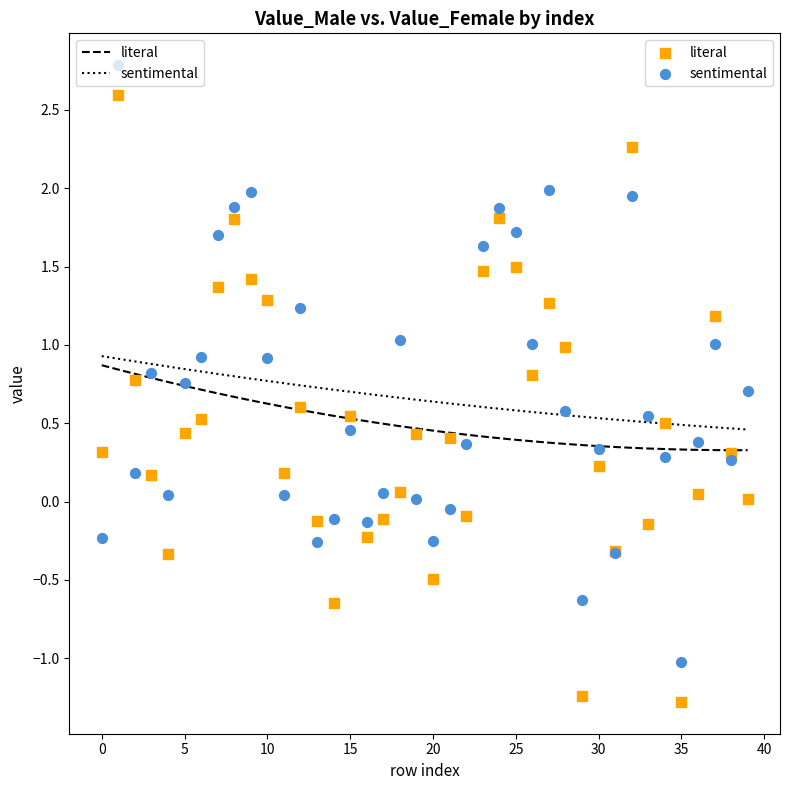

Which series has the largest Y range (max minus min)?

literal